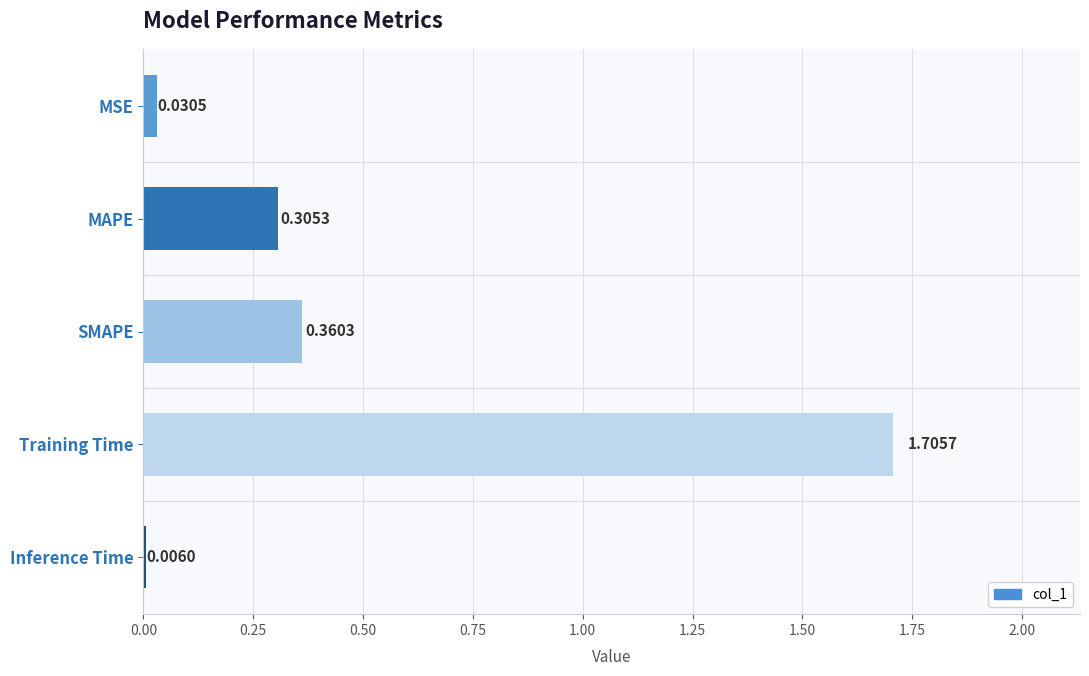

What is the greatest value displayed?

1.7